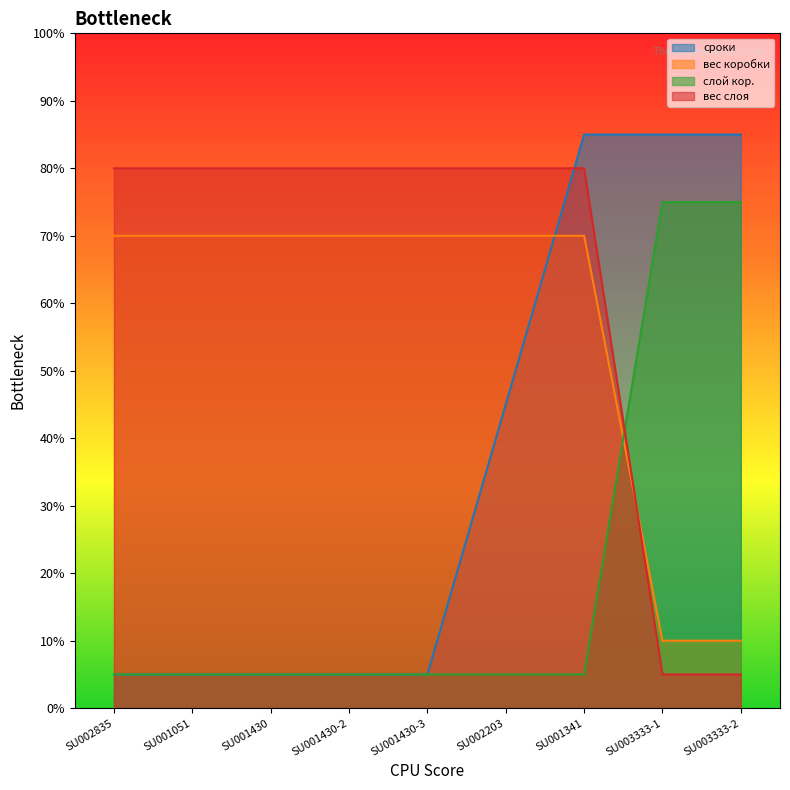

Where is вес слоя nearest to the value 39?

SU002835